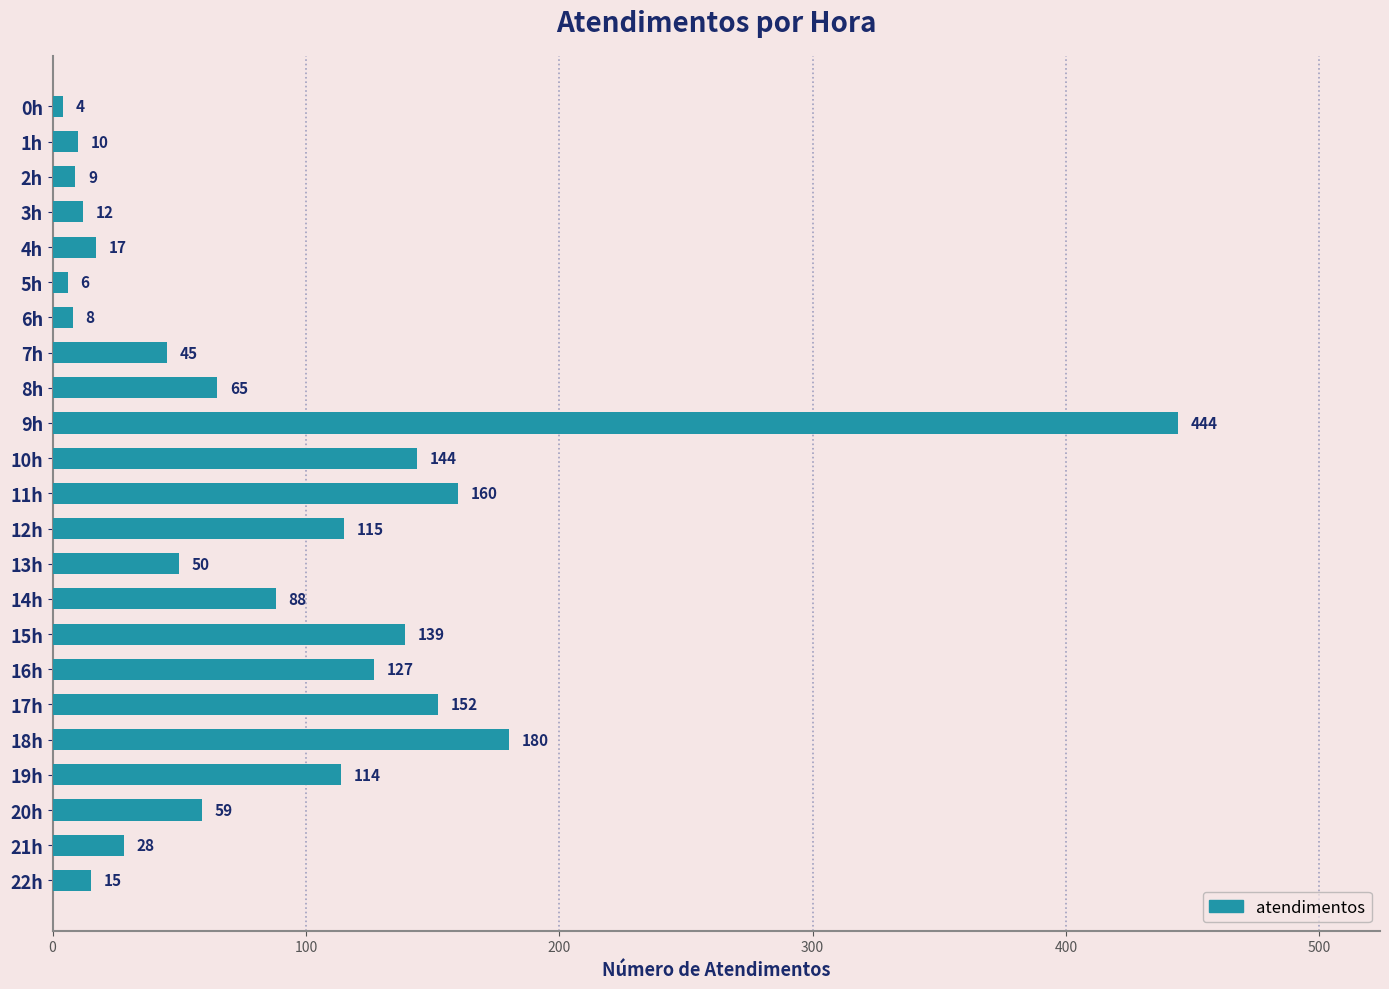

What position from the bottom is 0h?

23